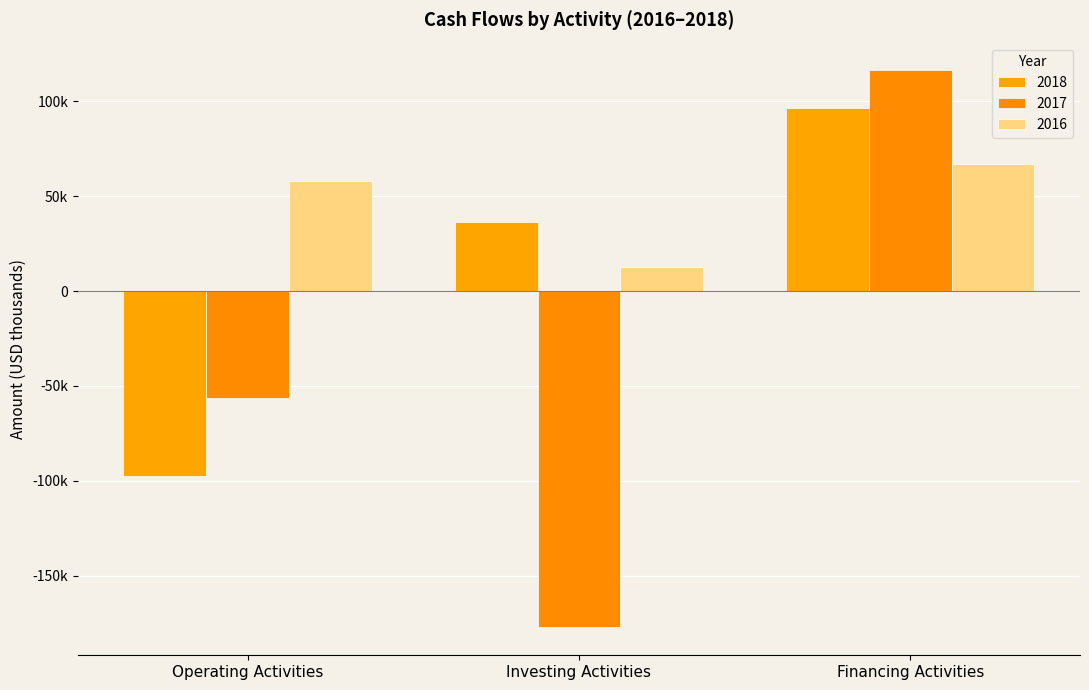

List the series in order of their overall mean, highest first.

2016, 2018, 2017